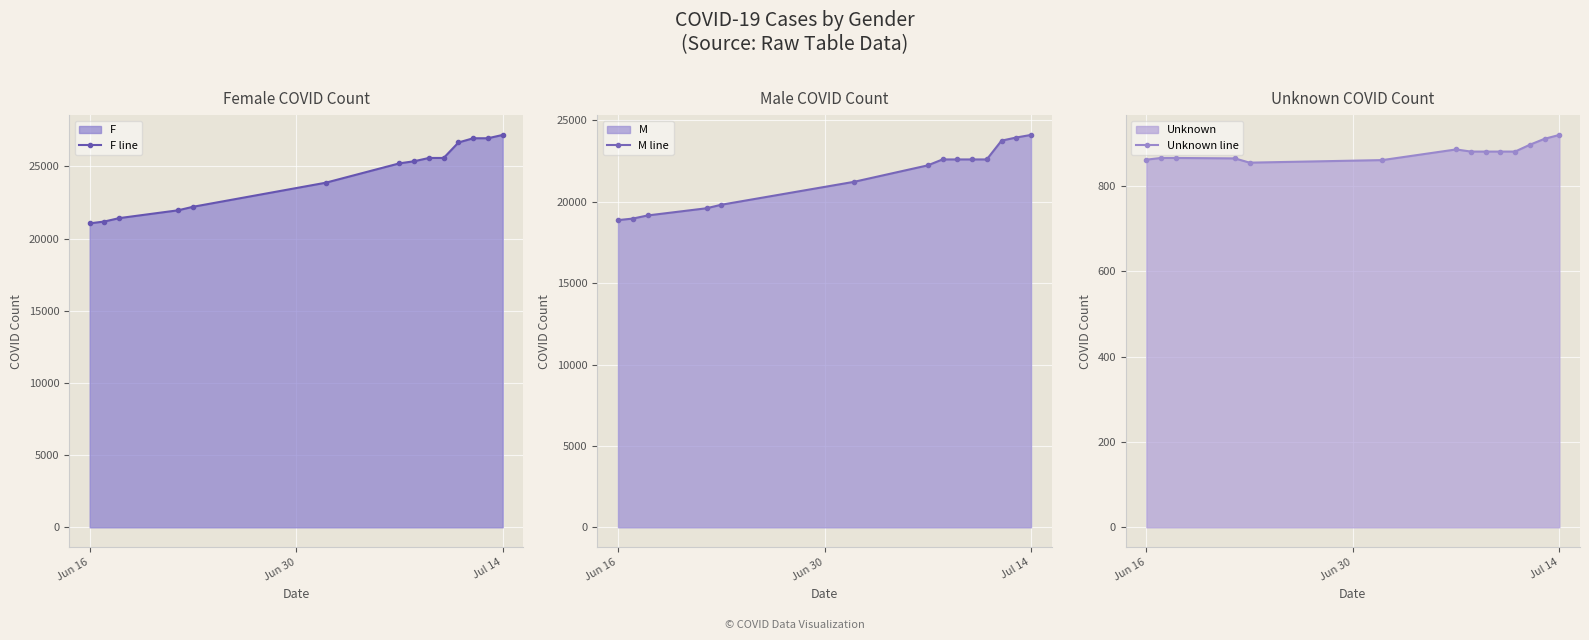

What is the highest value of the M line series?

24100